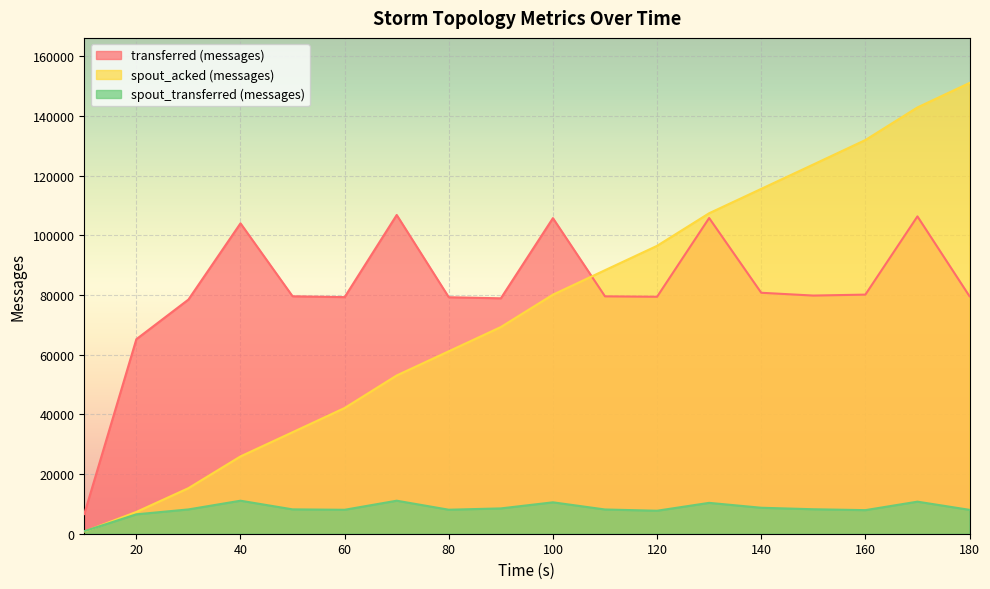

Reading left to right, list all the values displayed in this chart.

transferred (messages): 6600	65160	78440	103980	79540	79260	106780	79220	78860	105720	79520	79380	105760	80720	79780	80100	106300	79560
spout_acked (messages): 700	7300	15260	25900	34000	42120	53020	61120	69240	80080	88280	96440	107360	115520	123680	131880	142800	151000
spout_transferred (messages): 840	6500	8140	11060	8160	8020	11060	8040	8480	10520	8120	7700	10340	8700	8200	7900	10740	8000